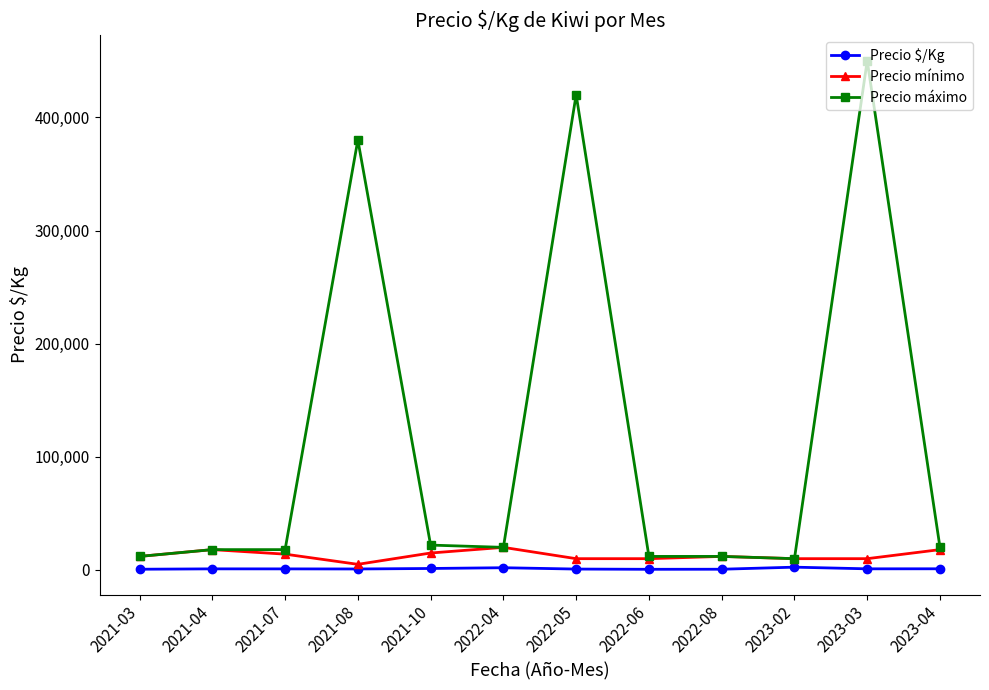

True or false: Precio máximo has more than 2 points higher than both neighbors.

True